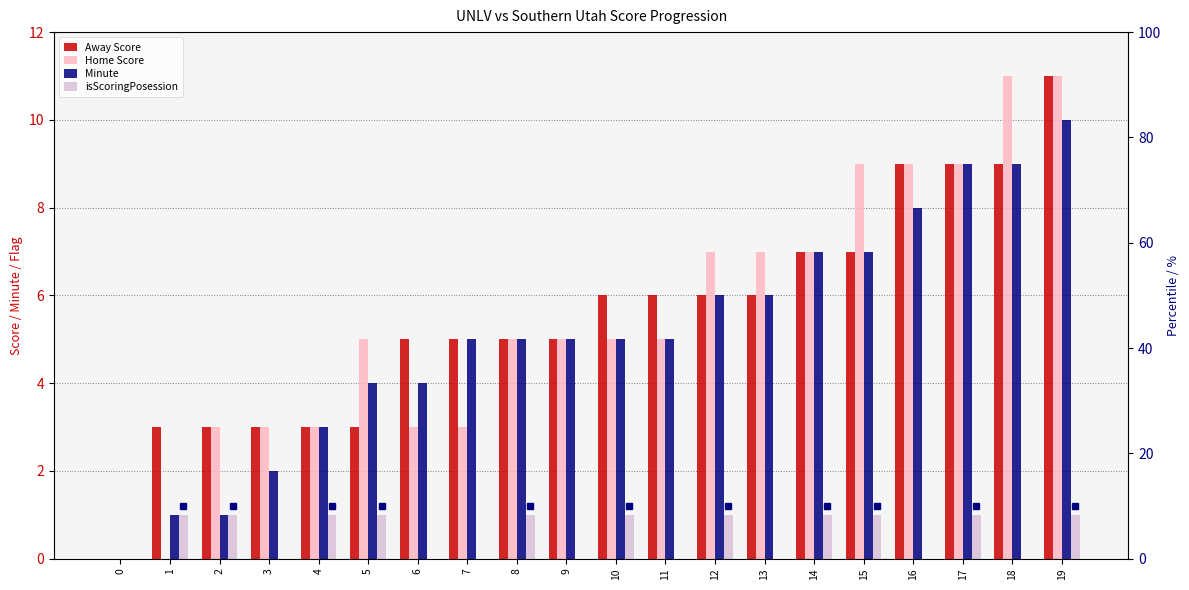

Reading left to right, list all the values displayed in this chart.

Away Score: 0=0	1=3	2=3	3=3	4=3	5=3	6=5	7=5	8=5	9=5	10=6	11=6	12=6	13=6	14=7	15=7	16=9	17=9	18=9	19=11
Home Score: 0=0	1=0	2=3	3=3	4=3	5=5	6=3	7=3	8=5	9=5	10=5	11=5	12=7	13=7	14=7	15=9	16=9	17=9	18=11	19=11
Minute: 0=0	1=1	2=1	3=2	4=3	5=4	6=4	7=5	8=5	9=5	10=5	11=5	12=6	13=6	14=7	15=7	16=8	17=9	18=9	19=10
isScoringPosession: 0=0	1=1	2=1	3=0	4=1	5=1	6=0	7=0	8=1	9=0	10=1	11=0	12=1	13=0	14=1	15=1	16=0	17=1	18=0	19=1